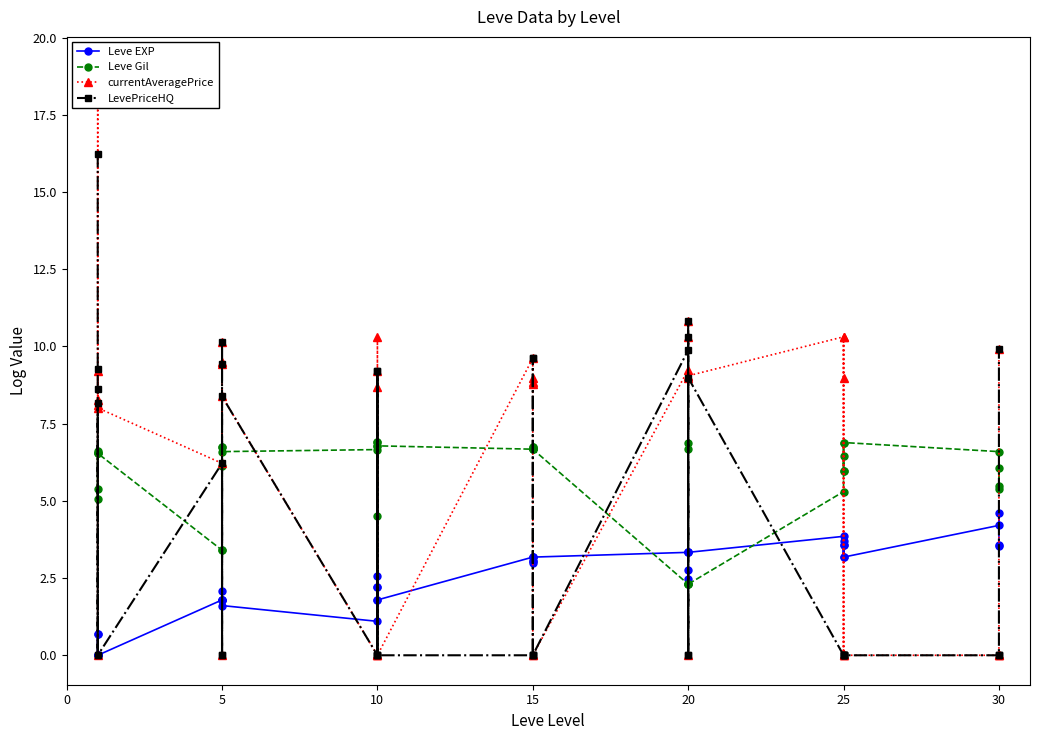

After their last crossing, which series has the higher values: LevePriceHQ or Leve Gil?

LevePriceHQ